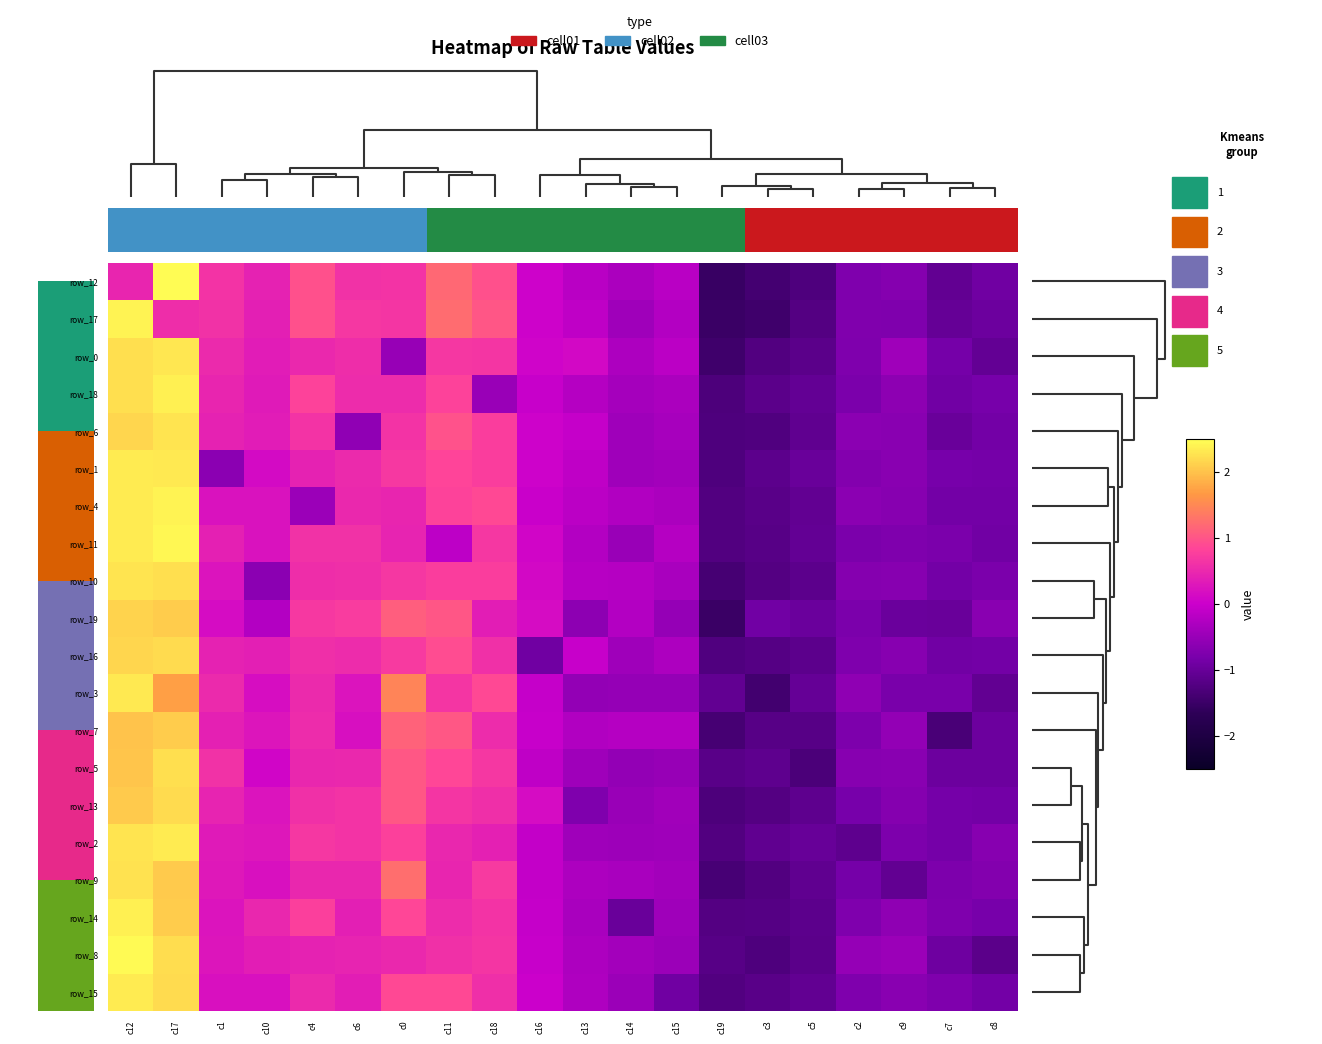

How many values in the row_7 series are below 0?

11